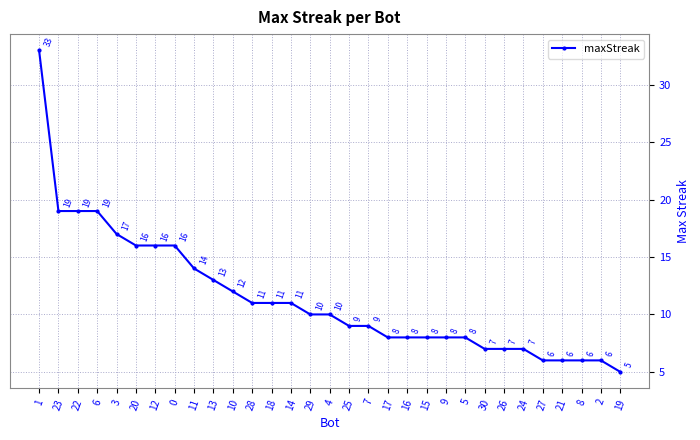

What is the value of the 15th point from the left?

10